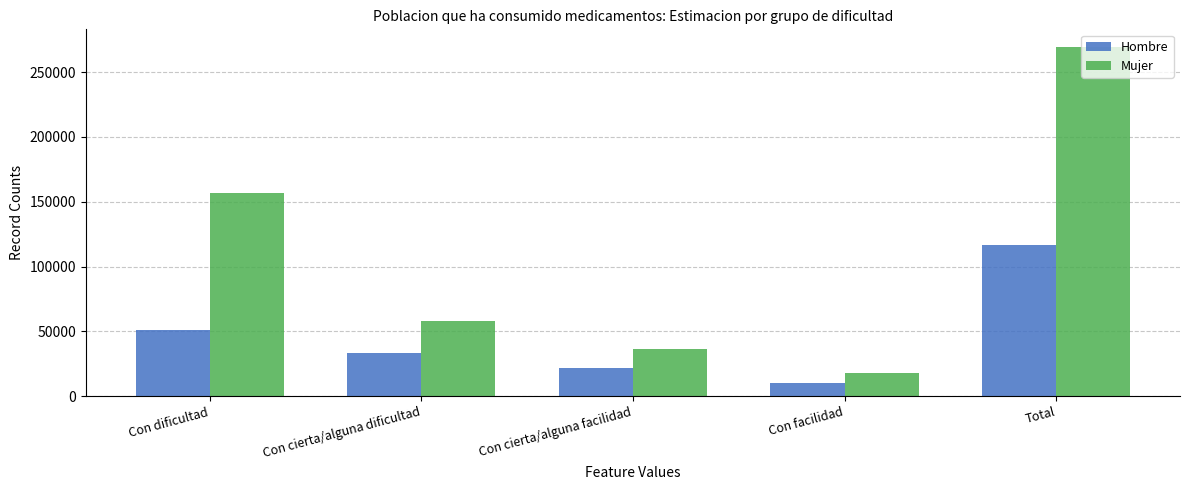

How many data points in Hombre are less than 33389?

2